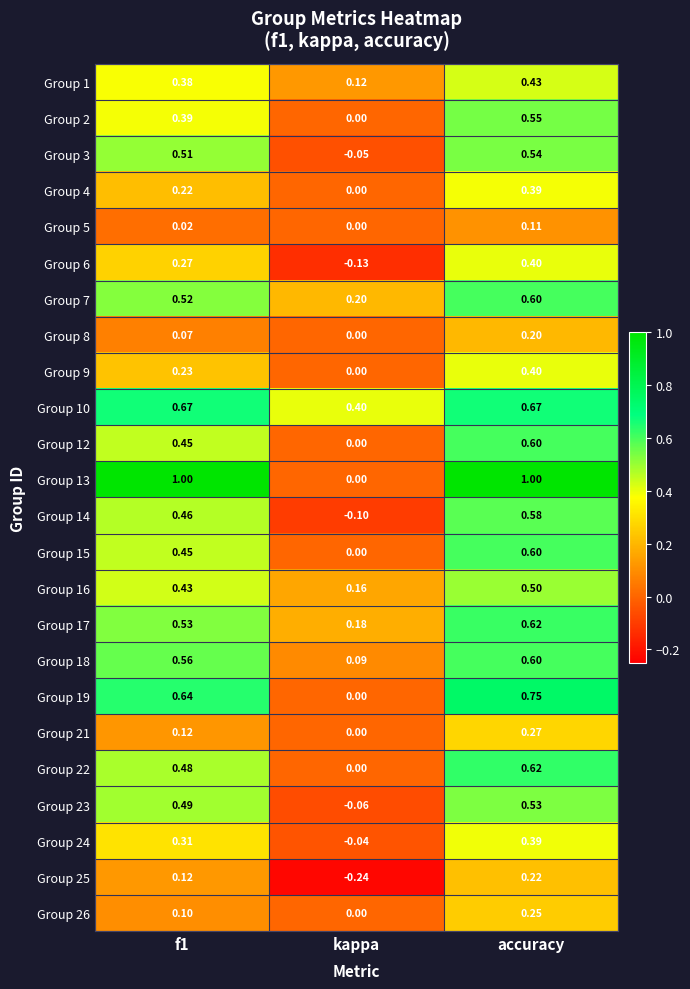

At how many categories does at least one series exceed 0?

3